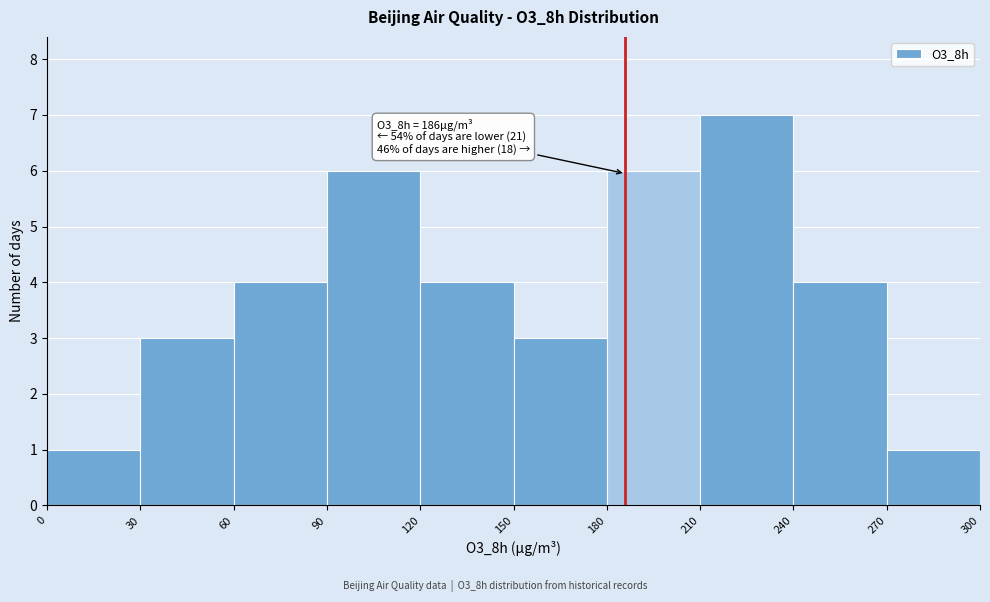

Over which range of the x-axis is the bar tallest?

210 to 240